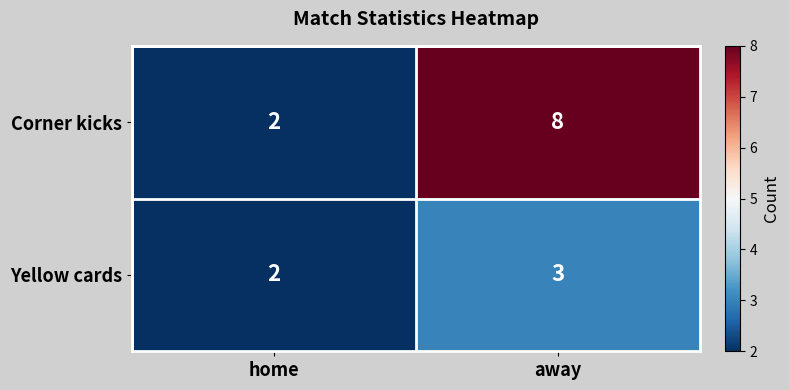

What is the difference between the Corner kicks values at away and home?

6